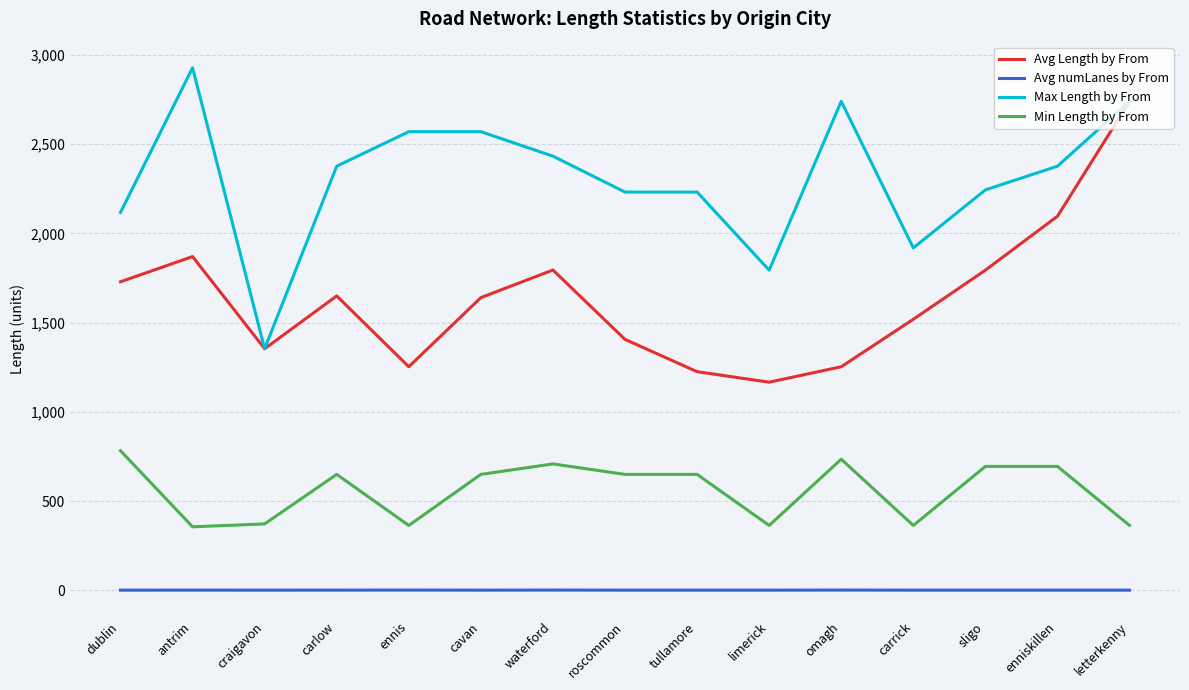

Is this an area chart (filled region under the line)?

No